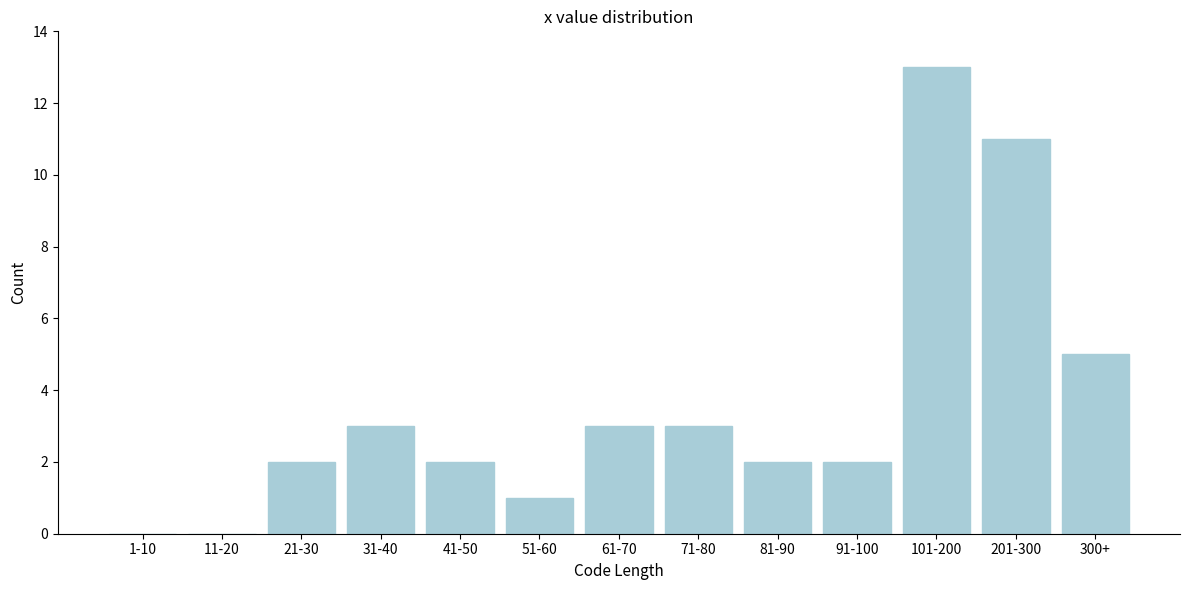

Reading left to right, extract all data points from this chart.

1-10=0	11-20=0	21-30=2	31-40=3	41-50=2	51-60=1	61-70=3	71-80=3	81-90=2	91-100=2	101-200=13	201-300=11	300+=5